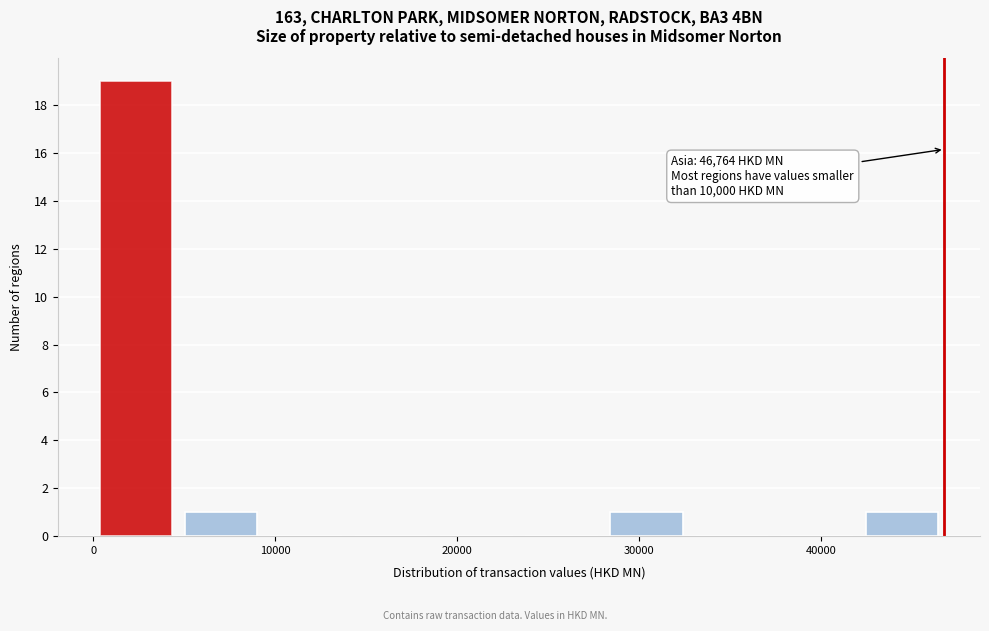

Which range on the x-axis has the tallest bar?

0 to 5000